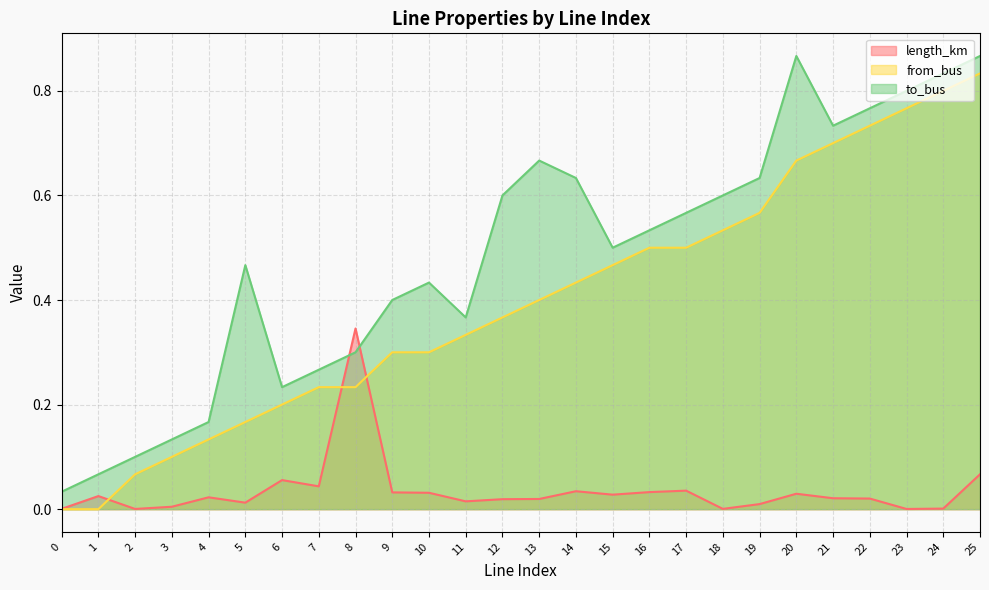

True or false: to_bus and length_km cross at least once.

True